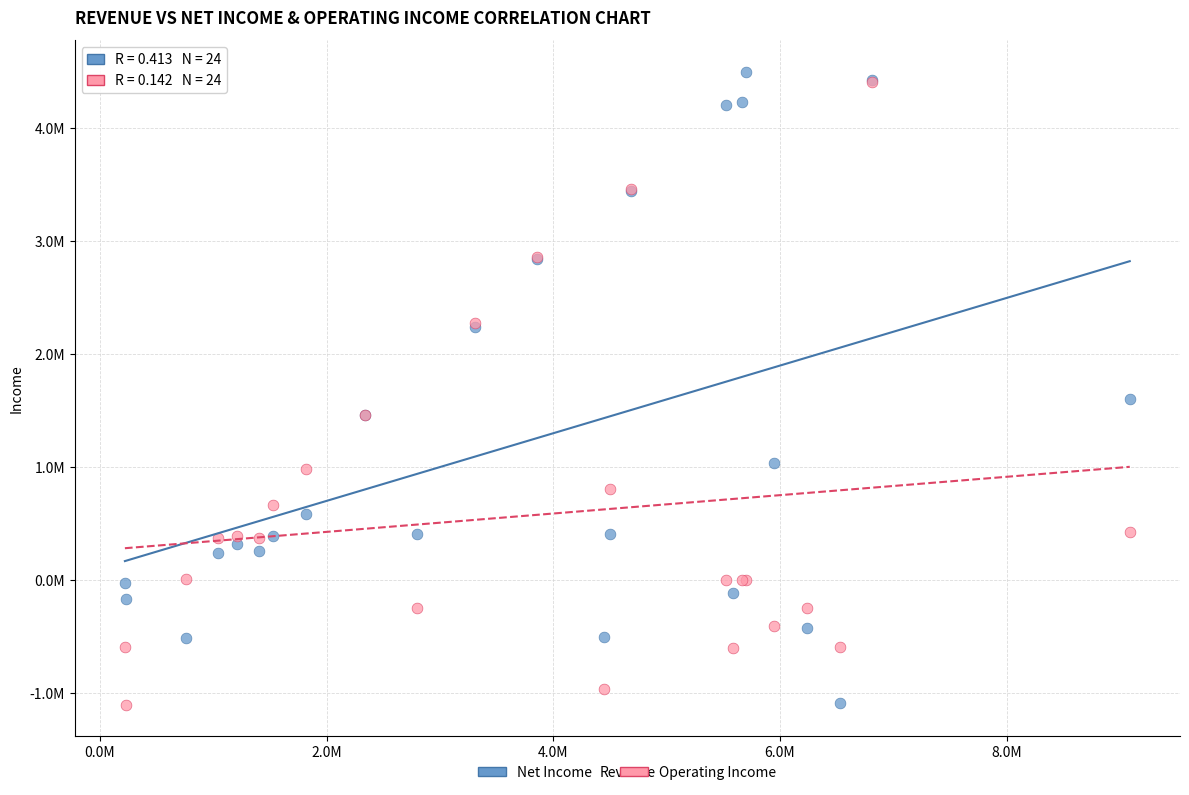

What are all the series names shown in the legend?

Net Income, Operating Income